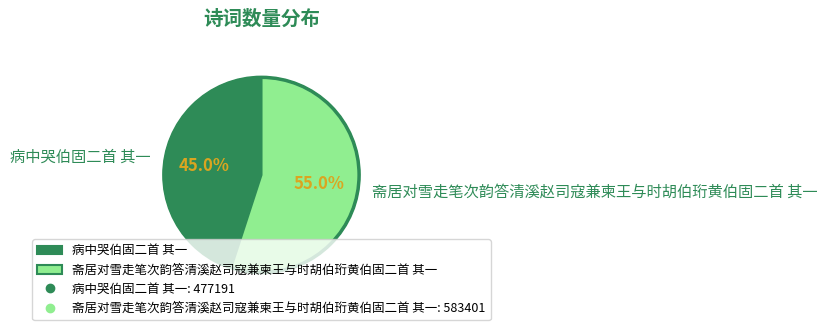

What is the majority slice?

斋居对雪走笔次韵答清溪赵司寇兼柬王与时胡伯珩黄伯固二首 其一